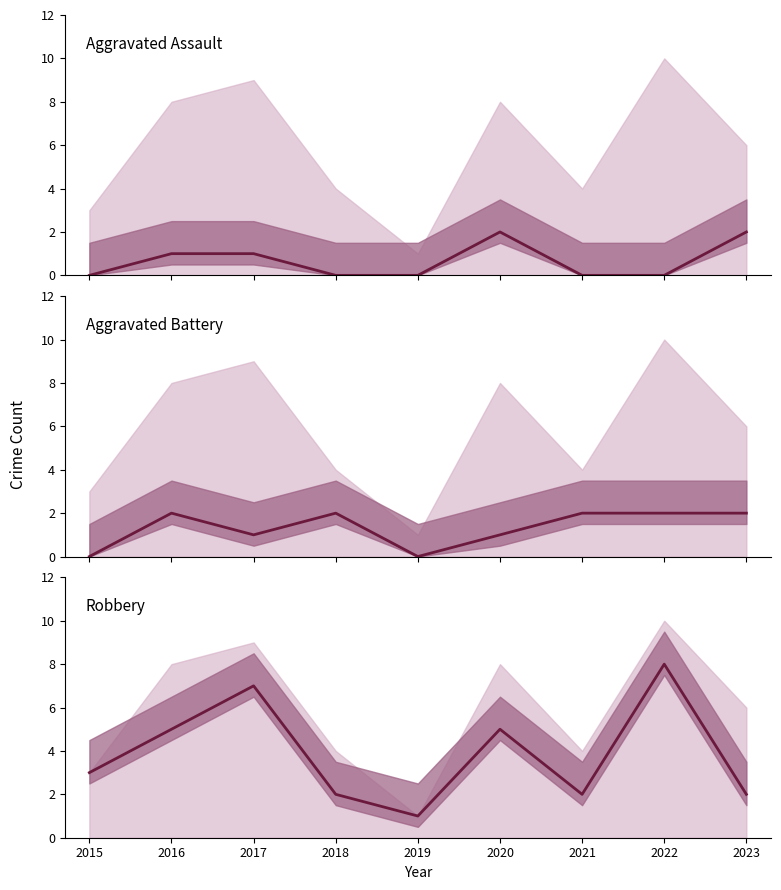

Rank the series by their maximum value, from highest to lowest.

Robbery, Aggravated Assault, Aggravated Battery